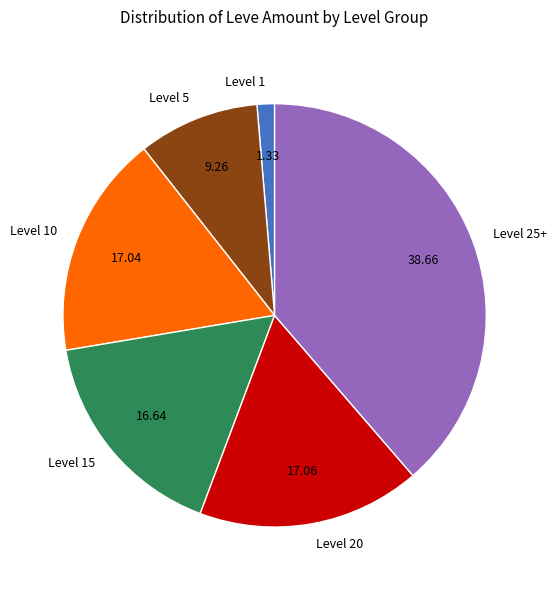

How many slices are in this pie chart?

6